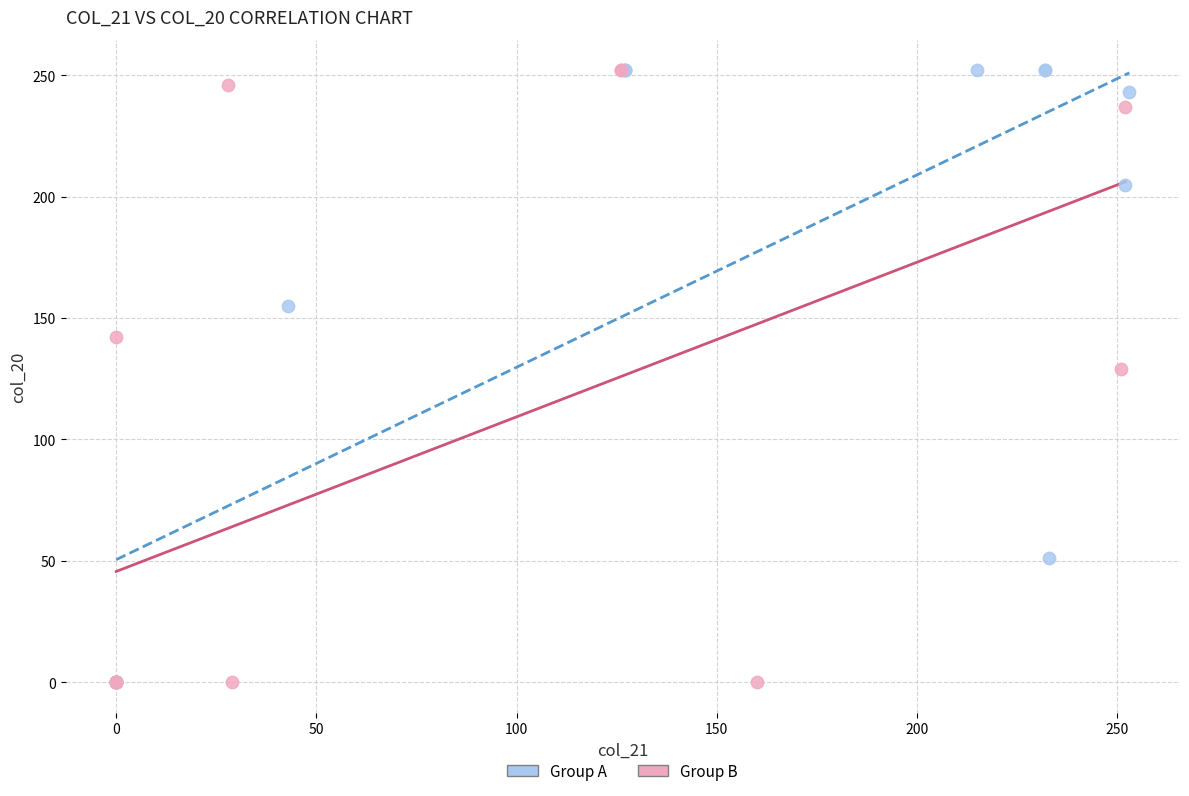

What are all the series names shown in the legend?

Group A, Group B